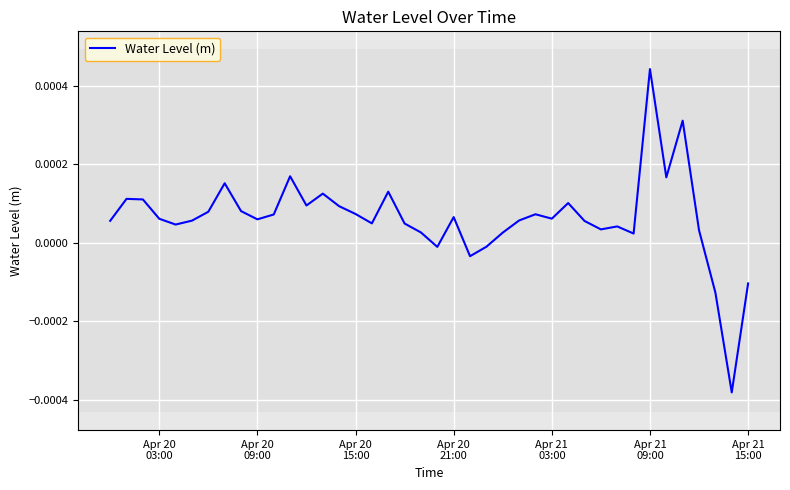

How many lines are shown in the chart?

1